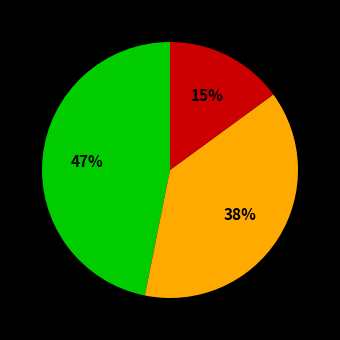

To the nearest percent, what is the average slice percentage?

33%